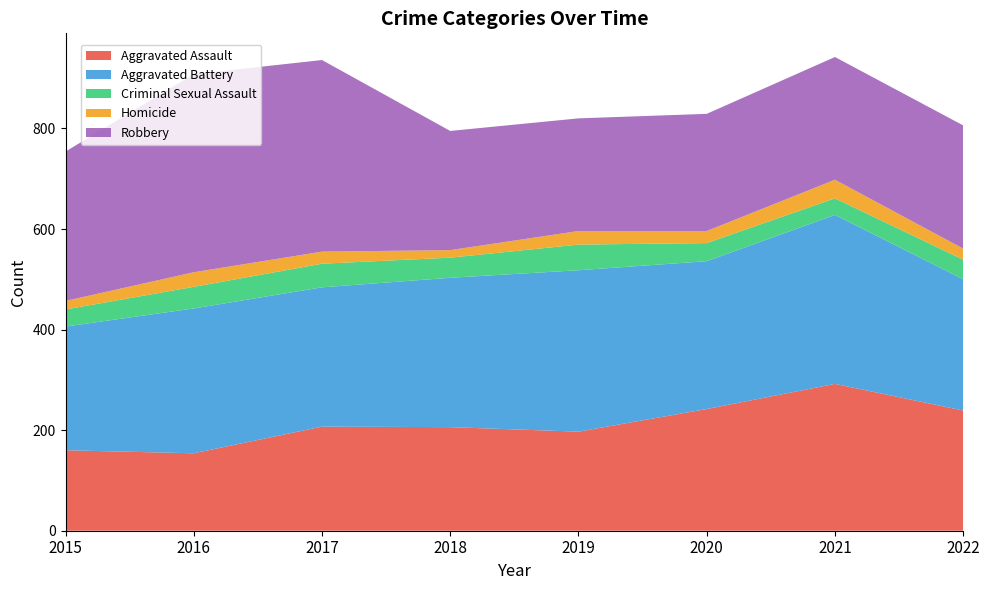

Reading right to left, transcribe all the data shown in this chart.

Aggravated Assault: 2022=239	2021=292	2020=242	2019=197	2018=206	2017=207	2016=154	2015=160
Aggravated Battery: 2022=261	2021=336	2020=294	2019=321	2018=297	2017=277	2016=288	2015=246
Criminal Sexual Assault: 2022=39	2021=33	2020=36	2019=51	2018=40	2017=47	2016=43	2015=34
Homicide: 2022=22	2021=37	2020=24	2019=27	2018=15	2017=24	2016=29	2015=17
Robbery: 2022=245	2021=244	2020=233	2019=224	2018=237	2017=381	2016=394	2015=297